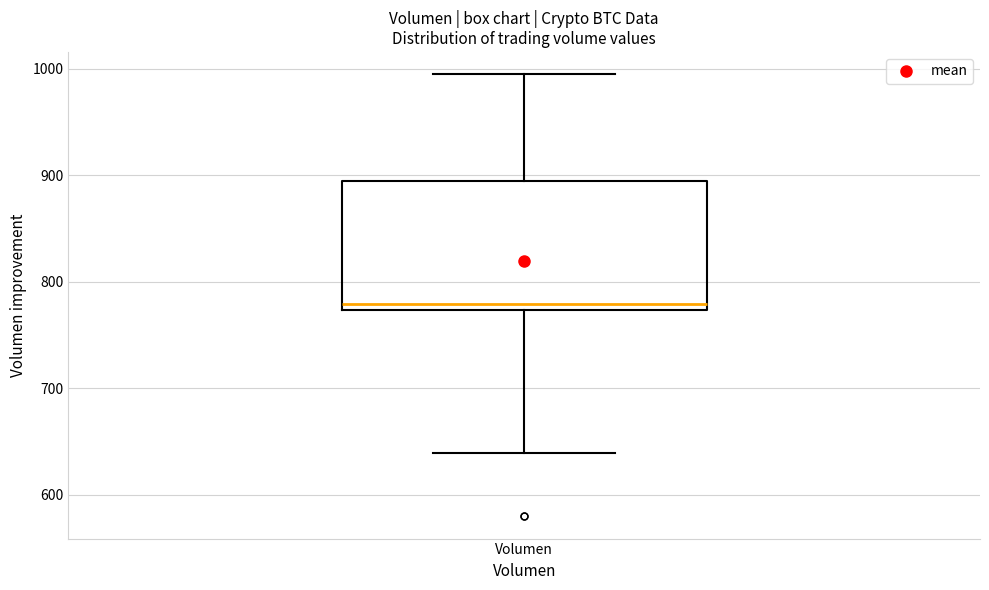

Transcribe this box plot: give where the median line is, the range the box spans, and where the two whiskers end, as read against the y-axis. The values are not printed on the chart, so give them approximately, as read against the axis.

median 780, box 770 to 890, whiskers 640 to 1000